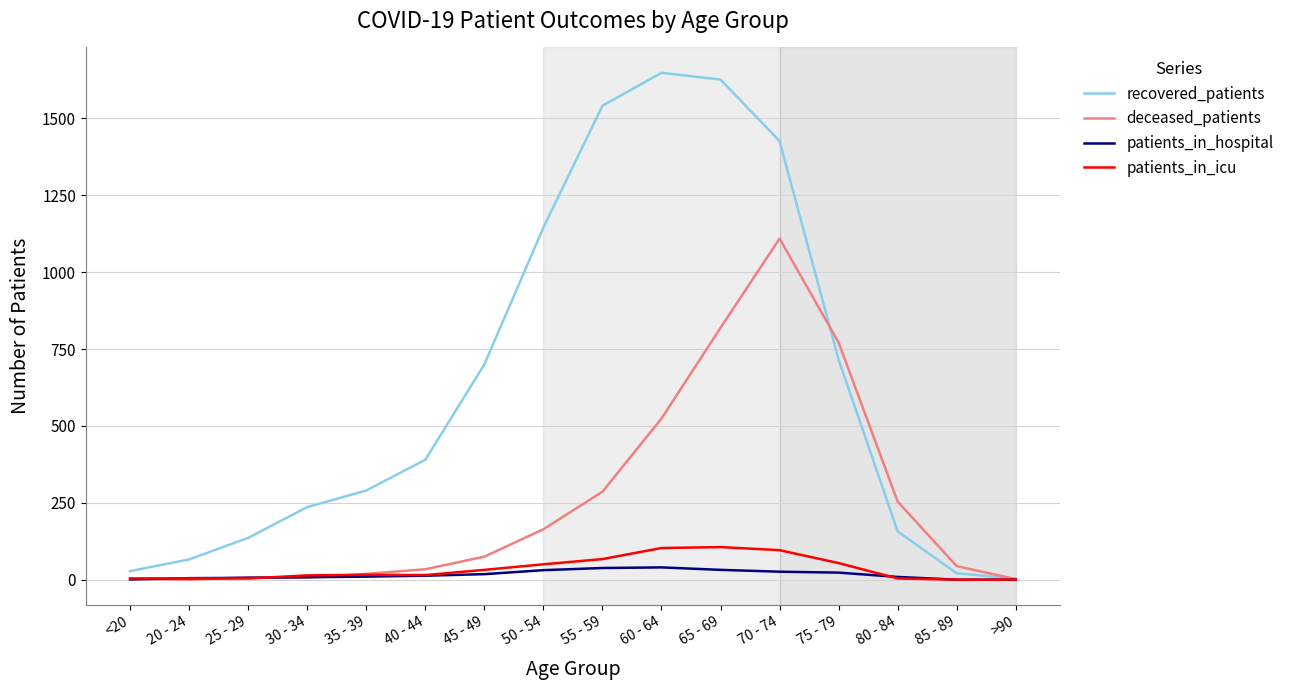

What are all the series names shown in the legend?

recovered_patients, deceased_patients, patients_in_hospital, patients_in_icu